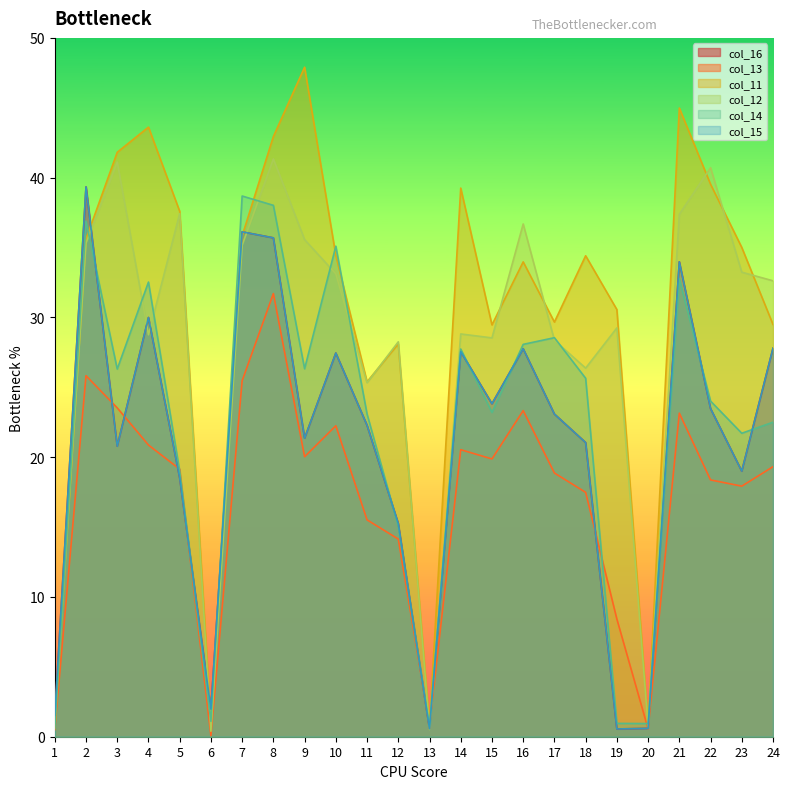

At 22, list the series in order from smallest to largest.

col_13, col_16, col_15, col_14, col_11, col_12